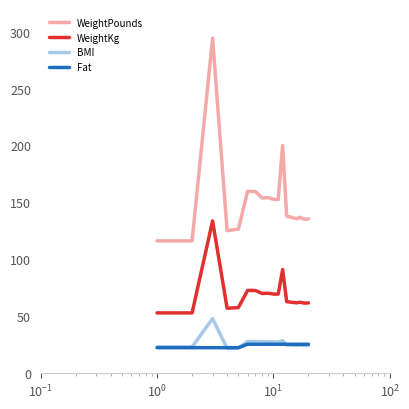

Rank the series by their maximum value, from highest to lowest.

WeightPounds, WeightKg, BMI, Fat